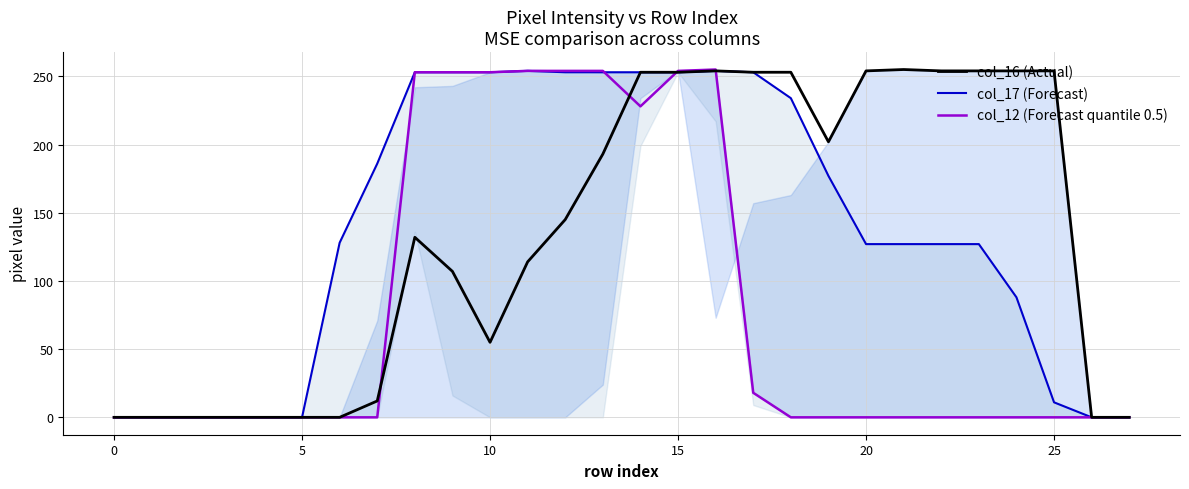

What is the spread (max minus min) of values at 14?

25